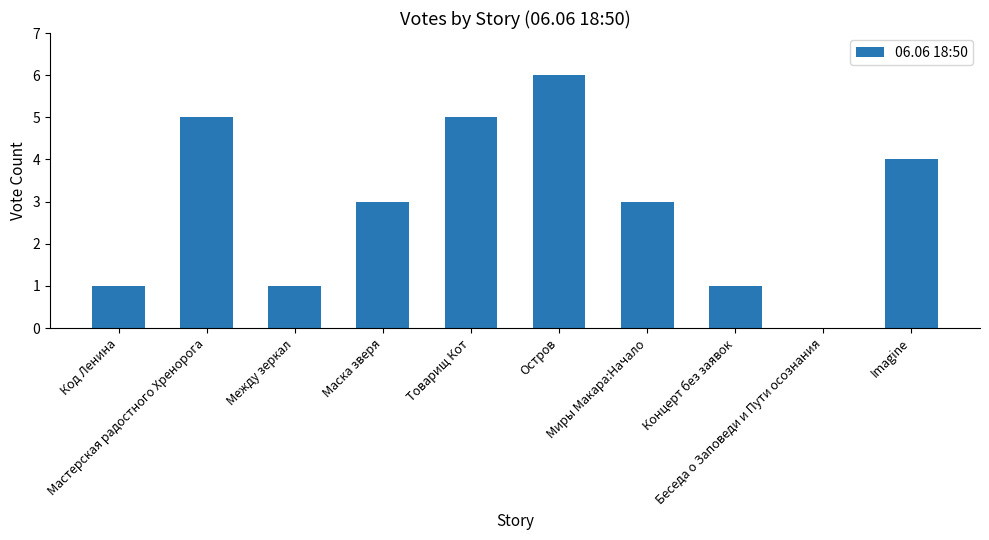

Which label corresponds to the largest value in the chart?

Остров